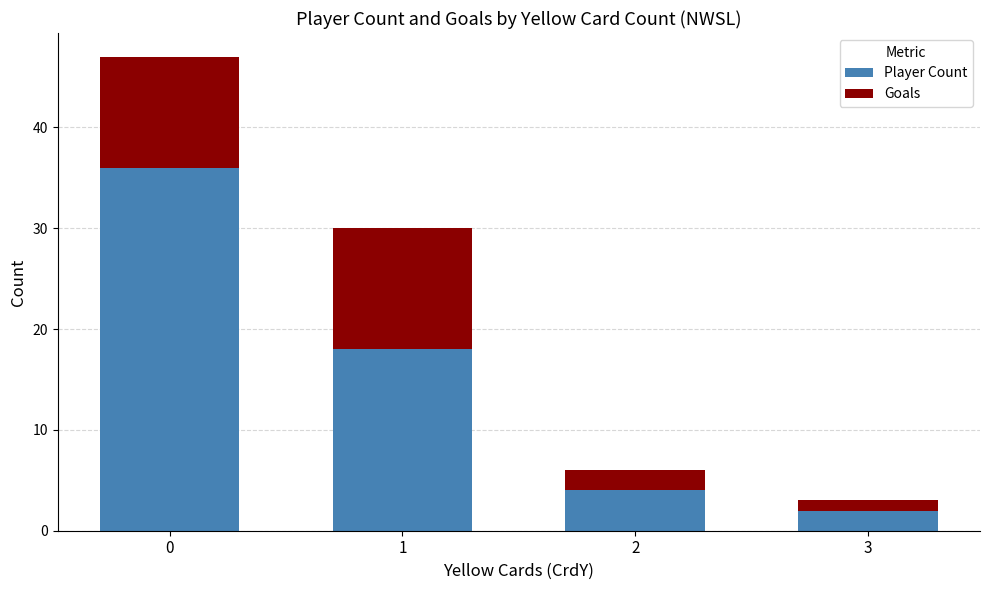

Are the bars grouped side by side (vs. stacked)?

No